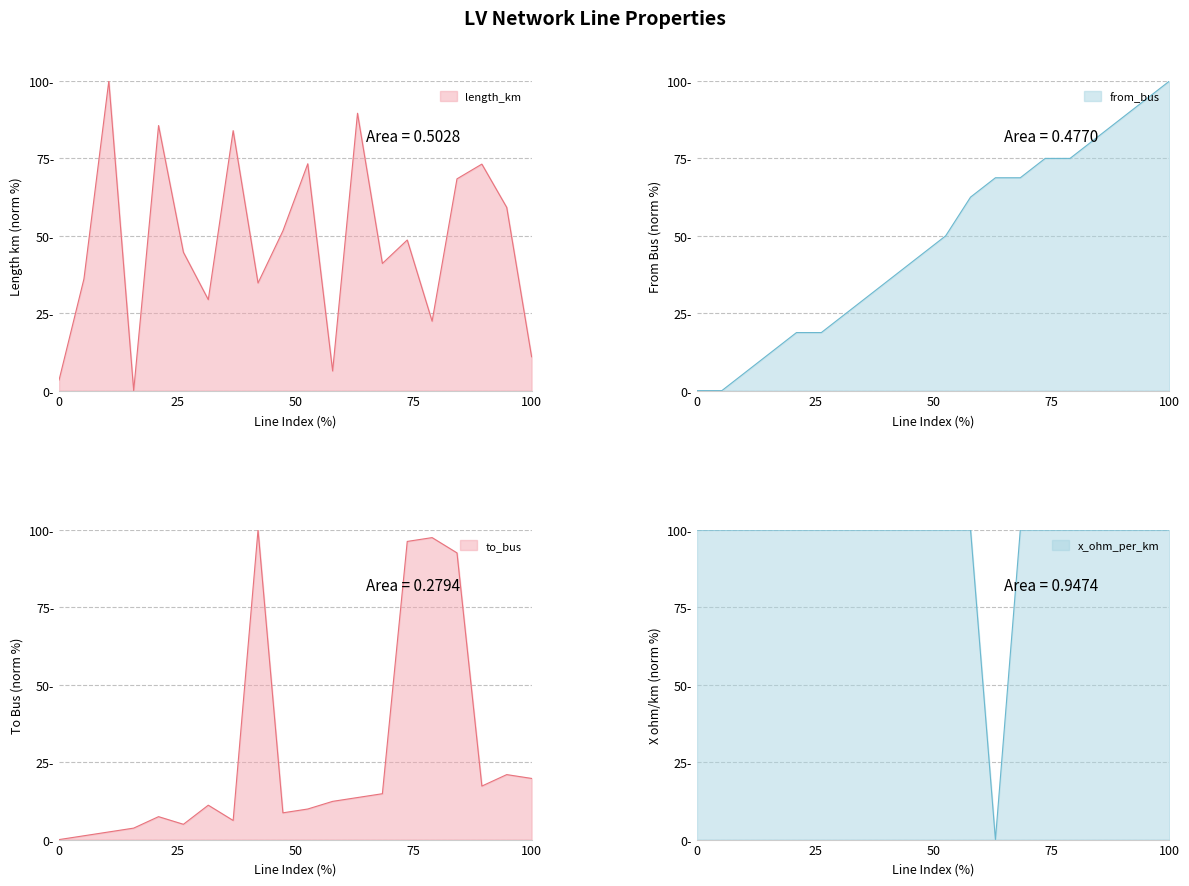

The from_bus series shows 2.4 at 2. True or false?

False